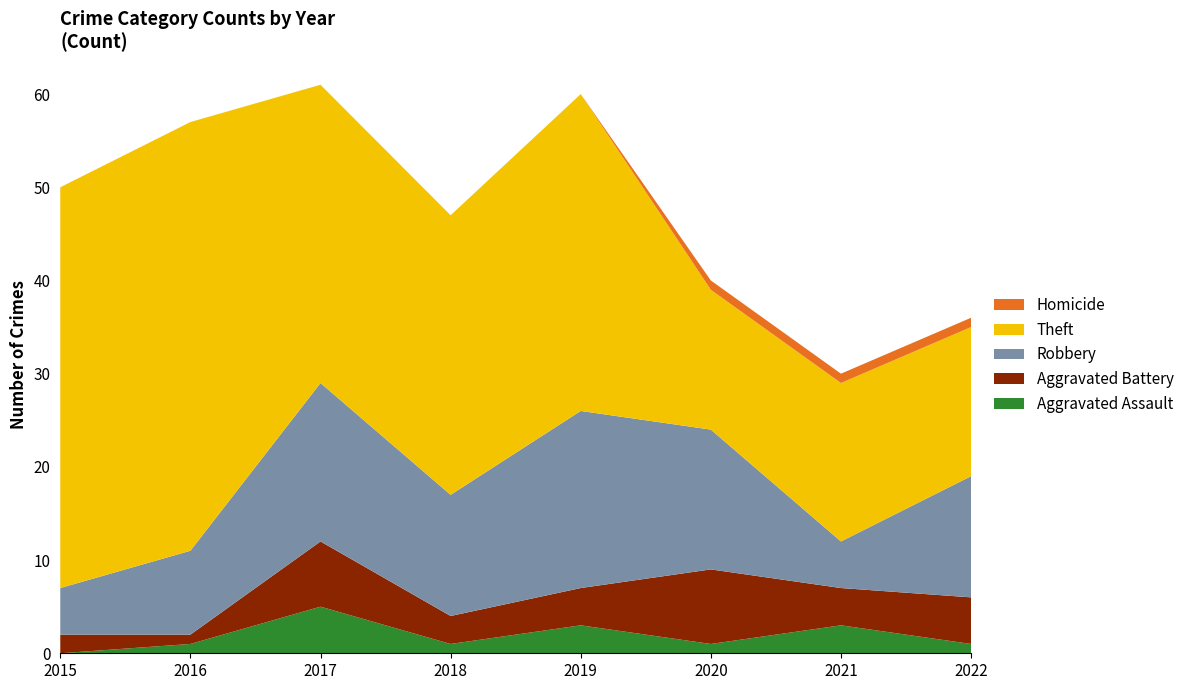

Reading right to left, transcribe all the data shown in this chart.

Aggravated Assault: 1	3	1	3	1	5	1	0
Aggravated Battery: 5	4	8	4	3	7	1	2
Robbery: 13	5	15	19	13	17	9	5
Theft: 16	17	15	34	30	32	46	43
Homicide: 1	1	1	0	0	0	0	0